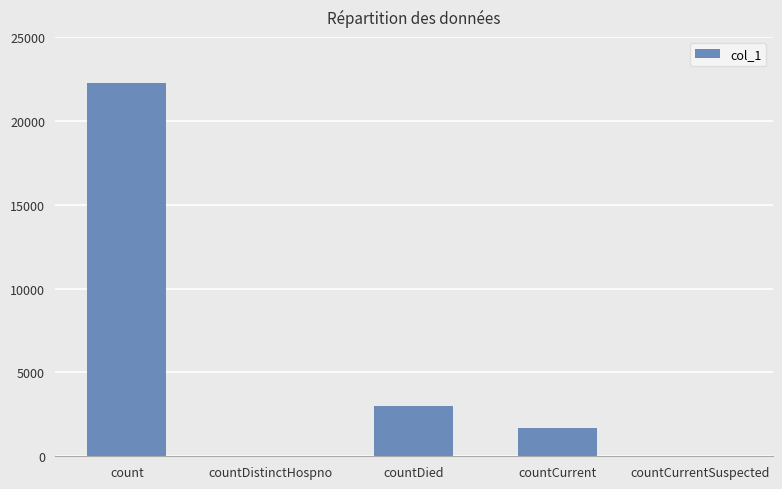

Is it true that the value at countCurrentSuspected is 0?

True